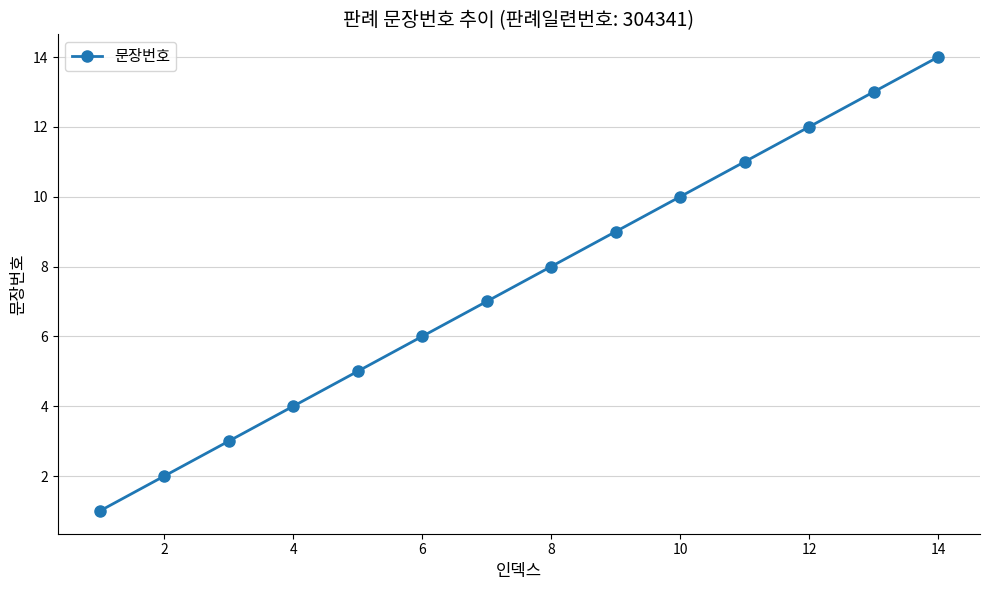

What is the greatest value displayed?

14